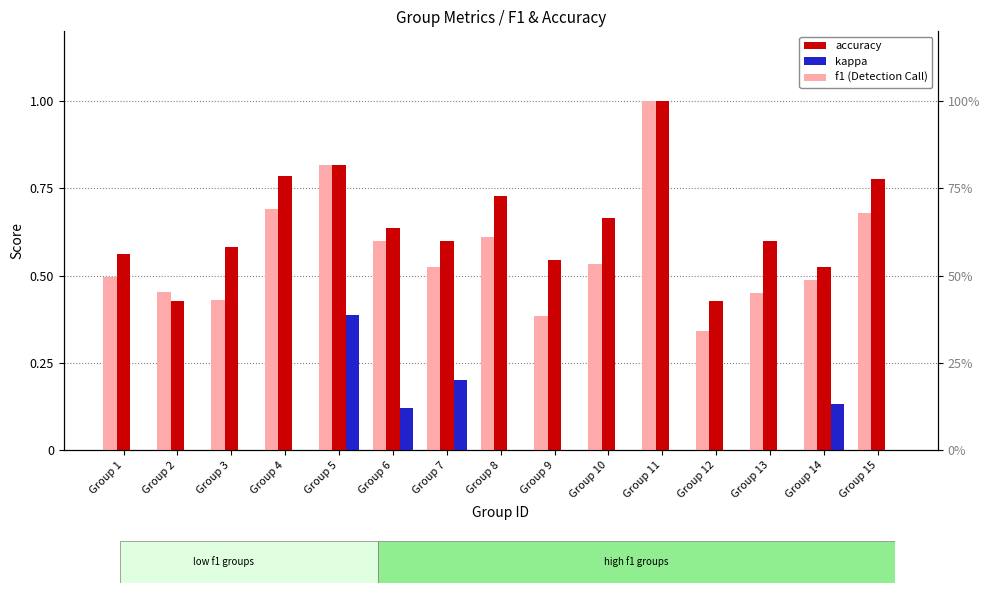

What is the sum of the accuracy values at Group 15 and Group 1?

1.3